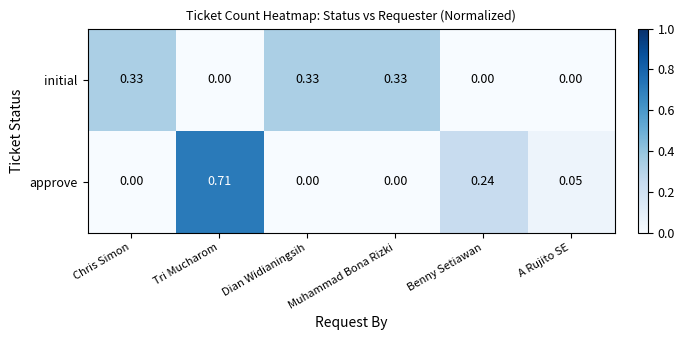

At which category is the sum across all series the highest?

Tri Mucharom